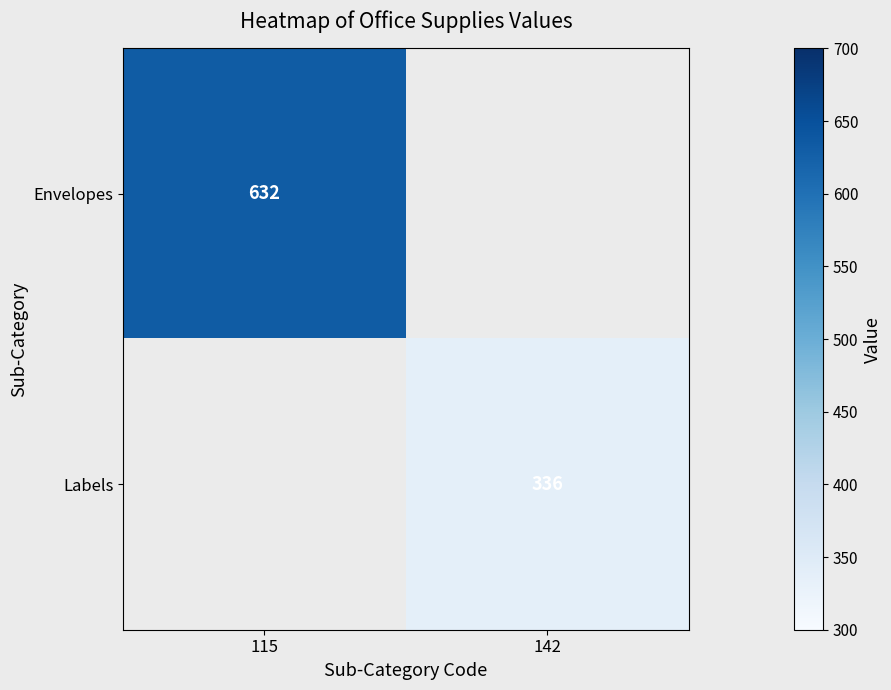

True or false: Labels has a value of 551 at 142.

False